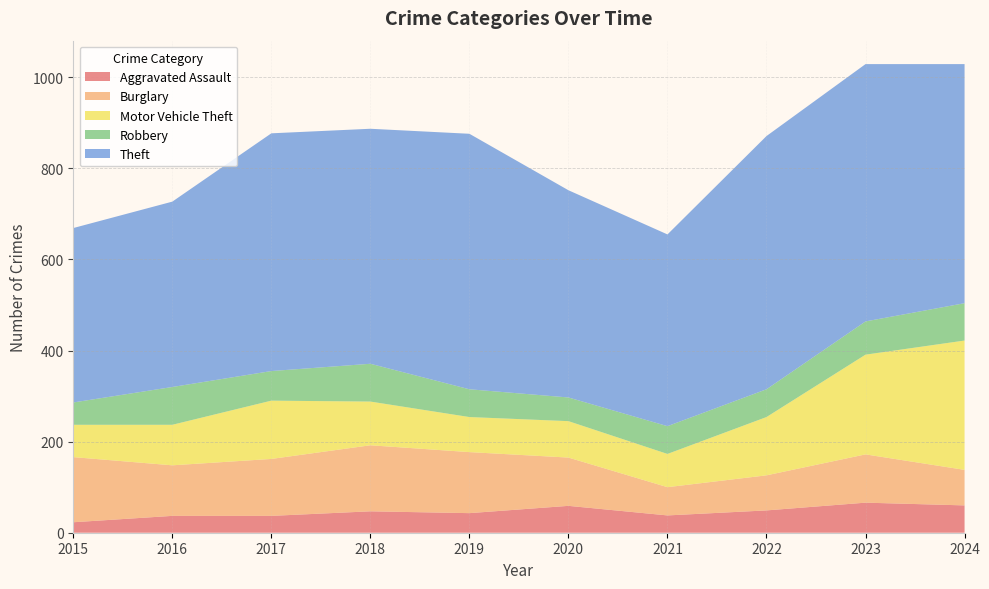

Reading left to right, what are all the values shown in this chart?

Aggravated Assault: 23	37	37	47	43	59	38	49	66	60
Burglary: 143	111	125	145	134	106	62	77	106	78
Motor Vehicle Theft: 71	89	128	96	77	80	73	128	219	284
Robbery: 49	83	65	83	61	52	61	61	73	82
Theft: 383	407	522	516	561	455	421	556	565	525